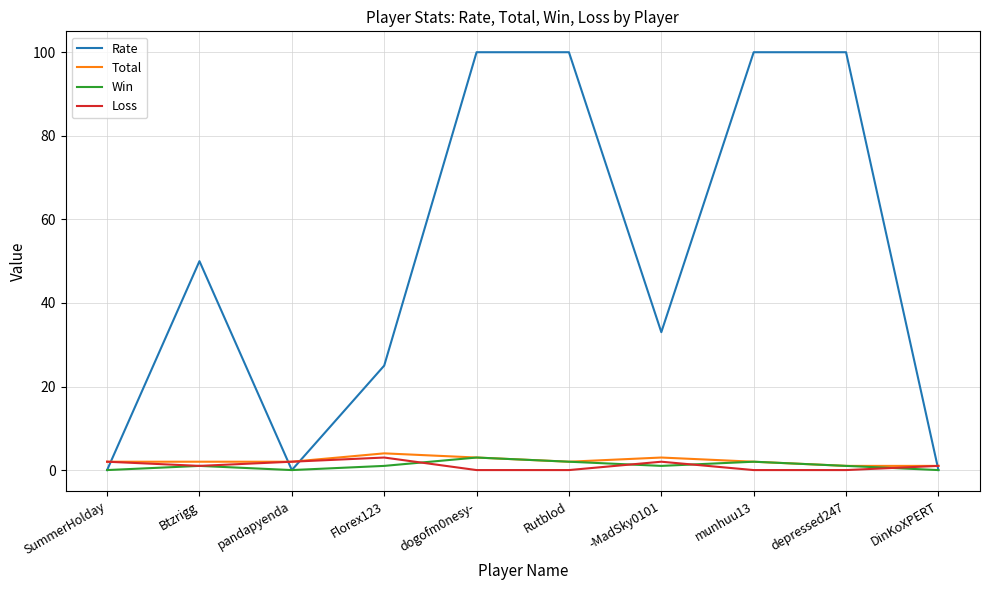

What position from the left is dogofm0nesy-?

5